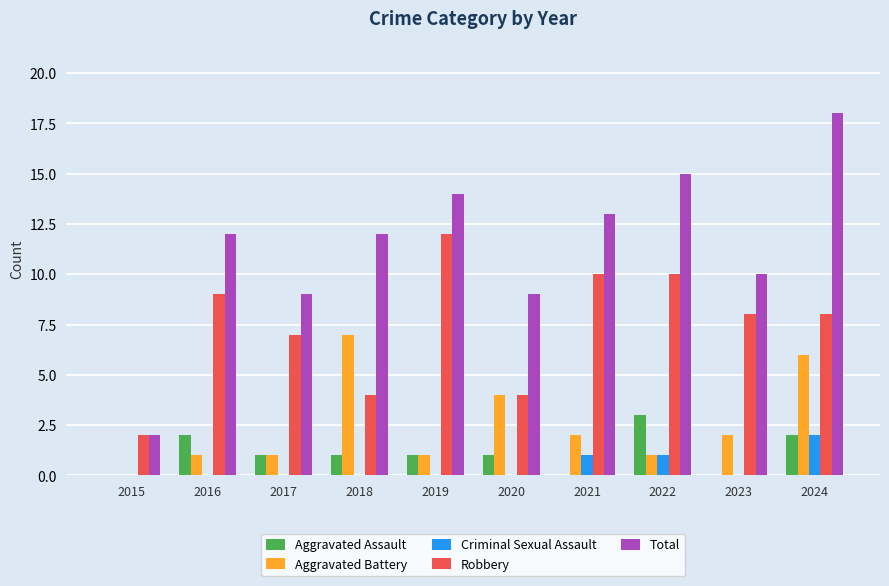

What are all the series names shown in the legend?

Aggravated Assault, Aggravated Battery, Criminal Sexual Assault, Robbery, Total